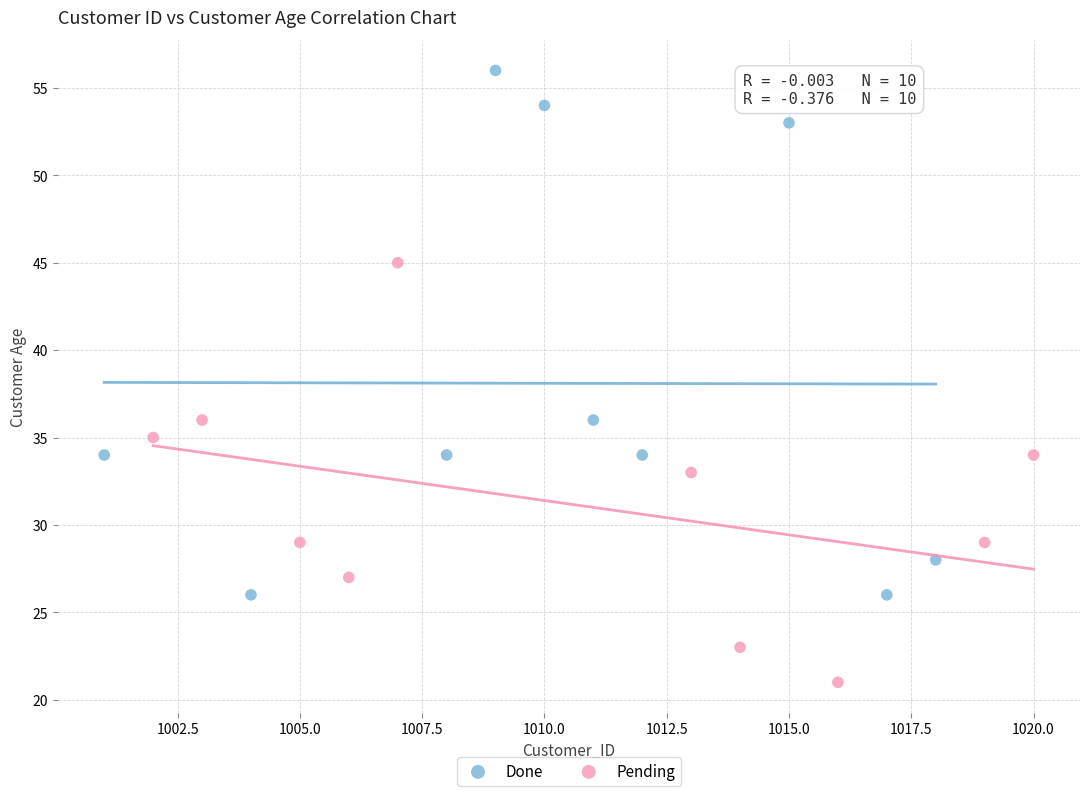

Which series contains the highest Y value?

Done